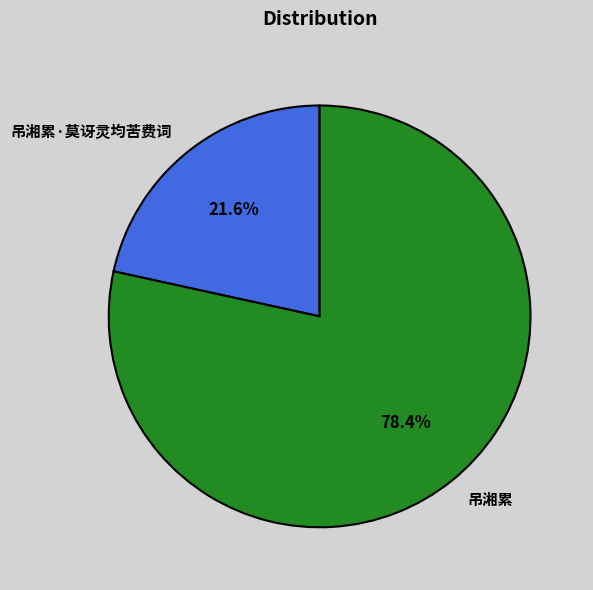

To the nearest percent, what portion does 吊湘累 represent?

78%